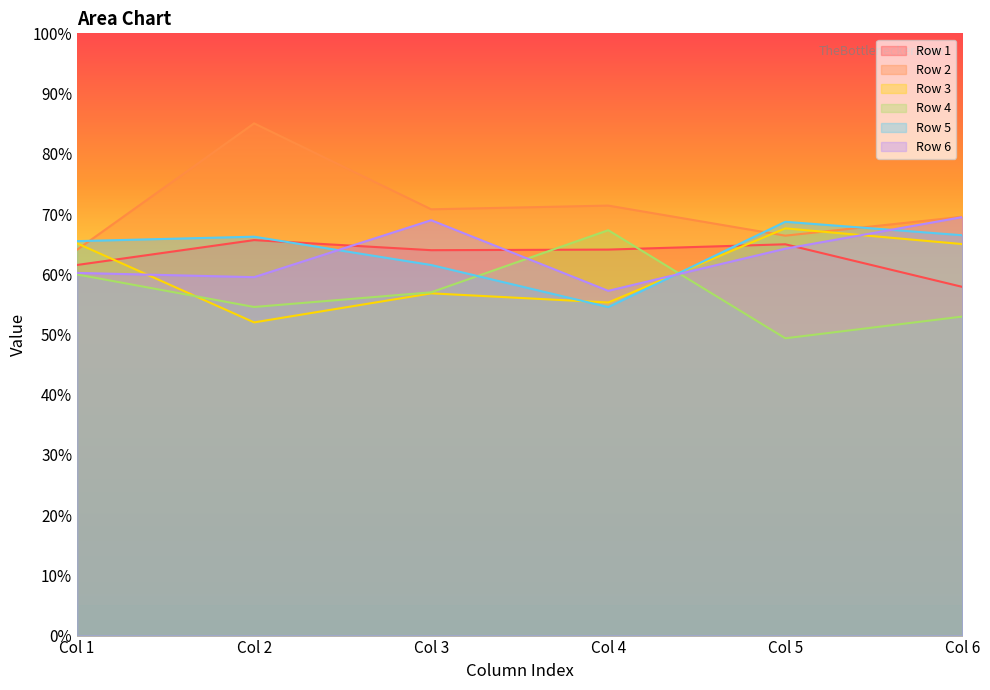

Rank the categories by Row 4 value from lowest to highest.

Col 5, Col 6, Col 2, Col 3, Col 1, Col 4